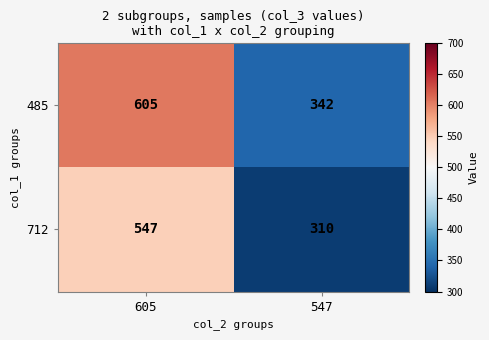

True or false: 712 has a value of 310 at 547.

True